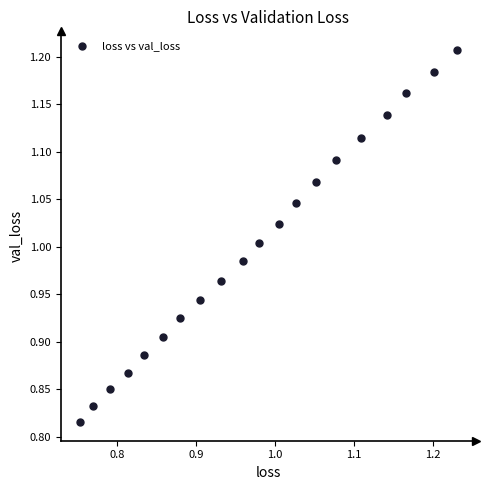

What is the range of Y values (max minus min)?

0.4